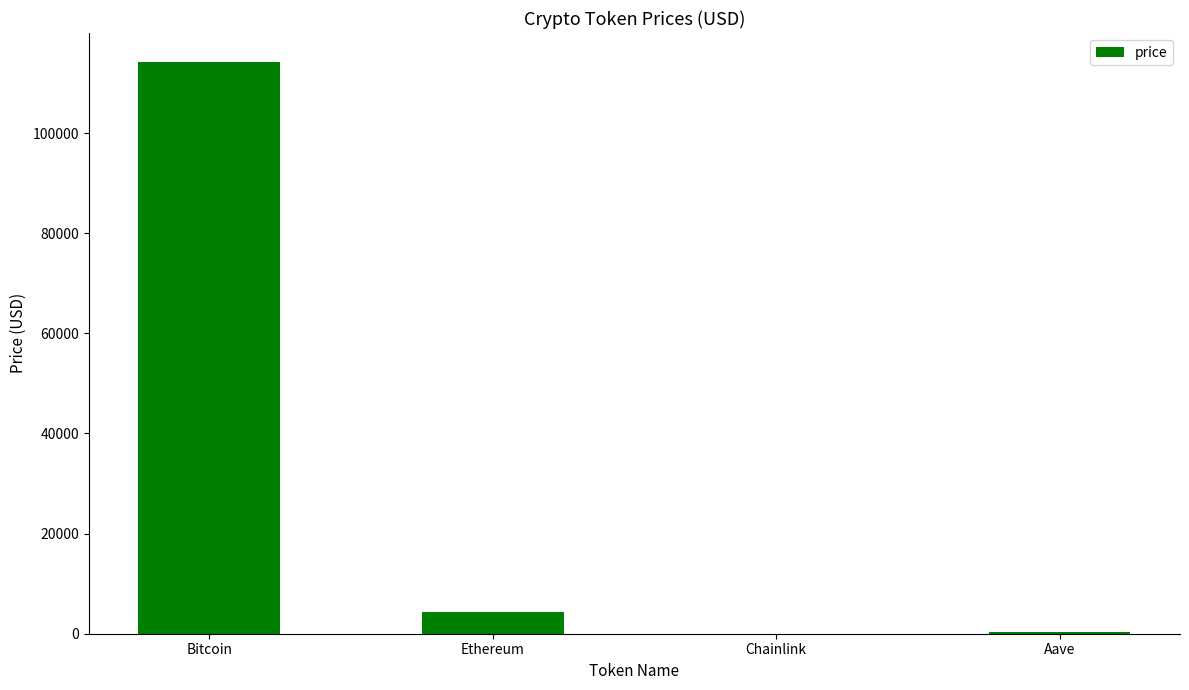

Where does the data first go above 4435?

Bitcoin